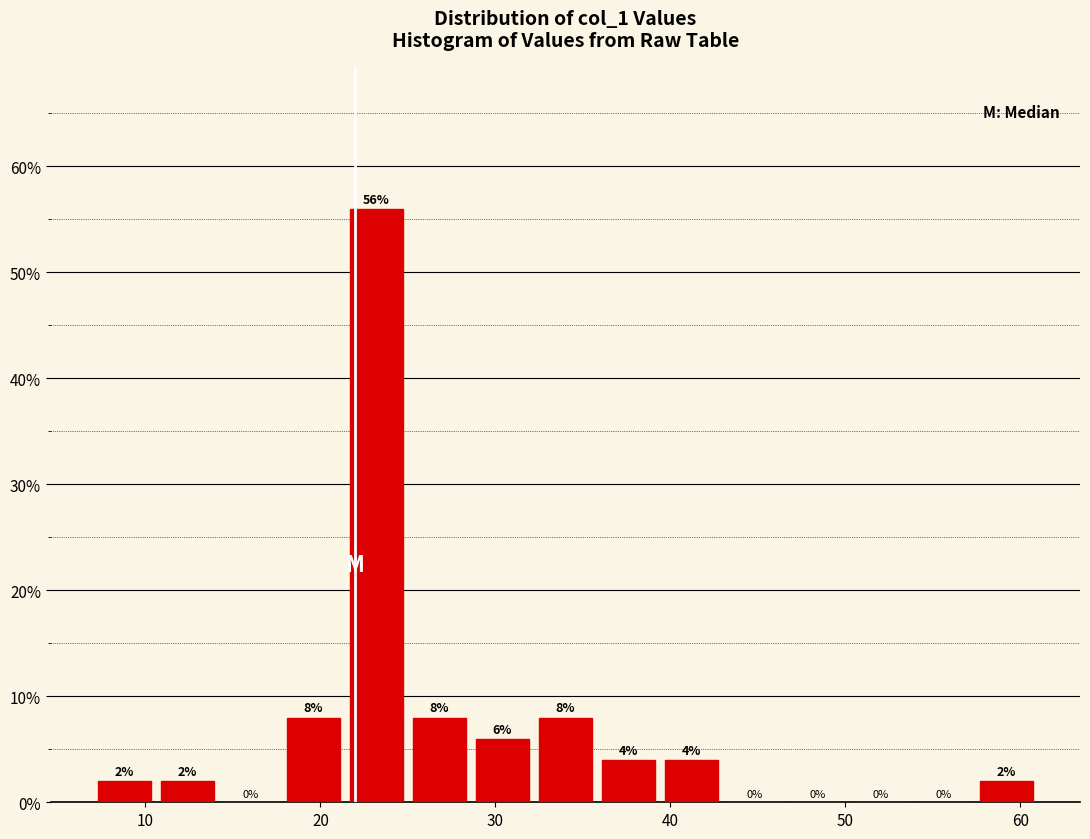

Around what value on the x-axis is the tallest bar? Give the approximate position of its centre, as read against the axis.

23